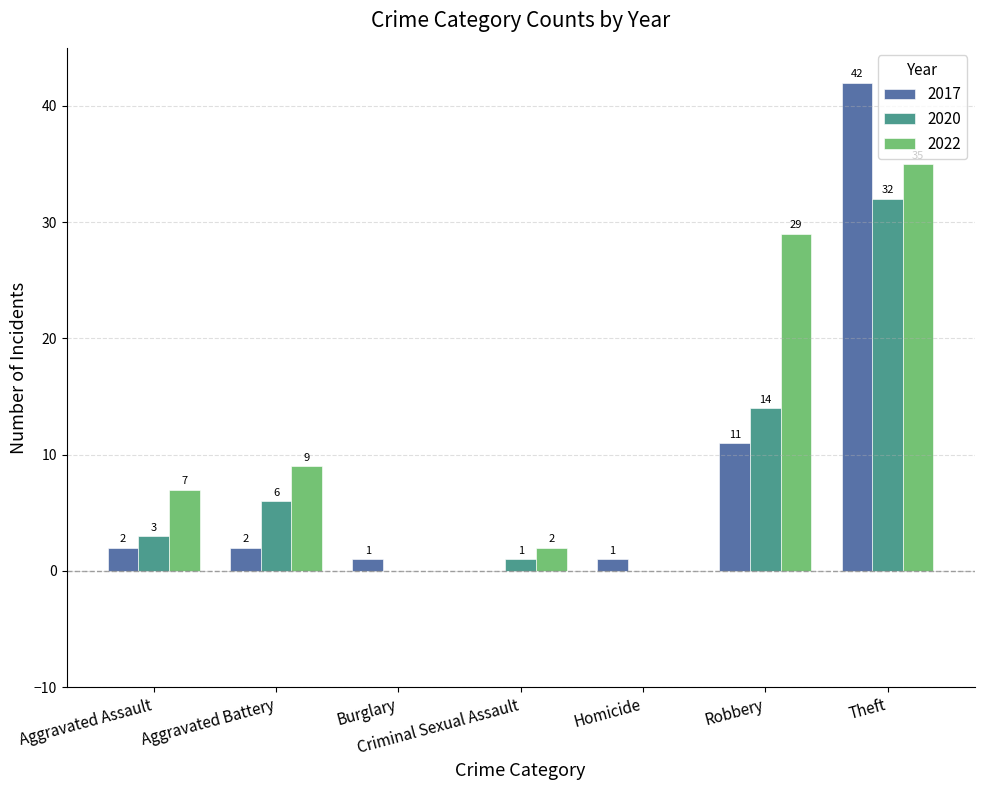

Which series has the largest total across all categories?

2022